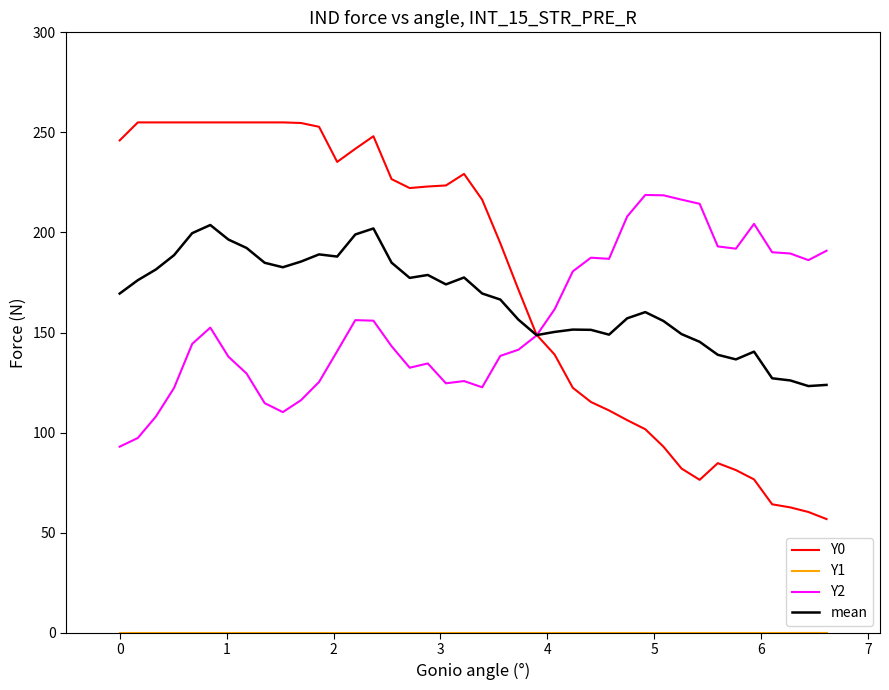

Which series has the widest spread of values?

Y0